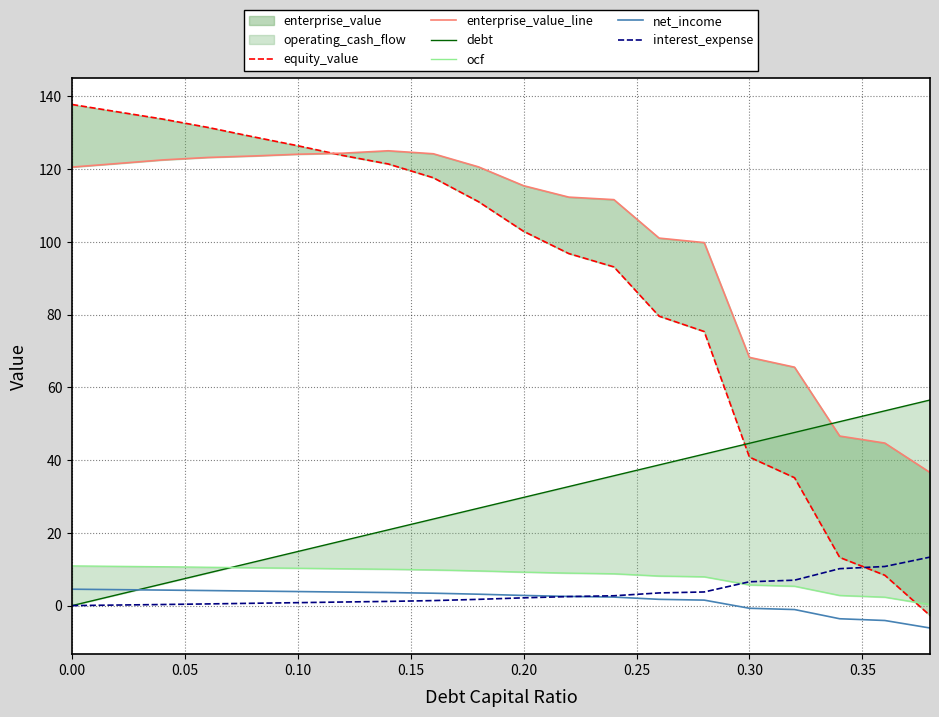

What is the maximum value for interest_expense?

13.3